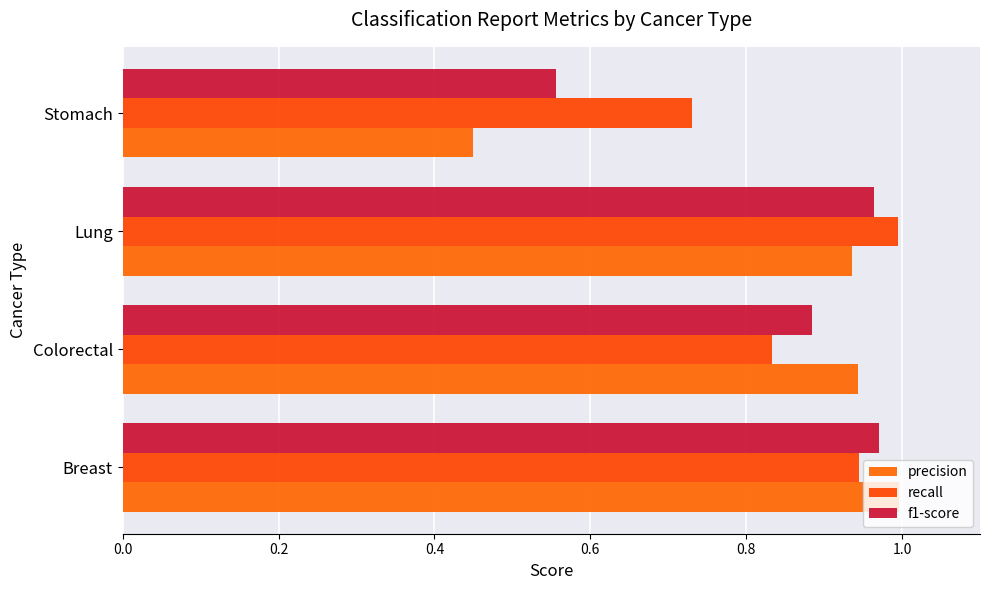

Rank the series by their maximum value, from lowest to highest.

f1-score, recall, precision